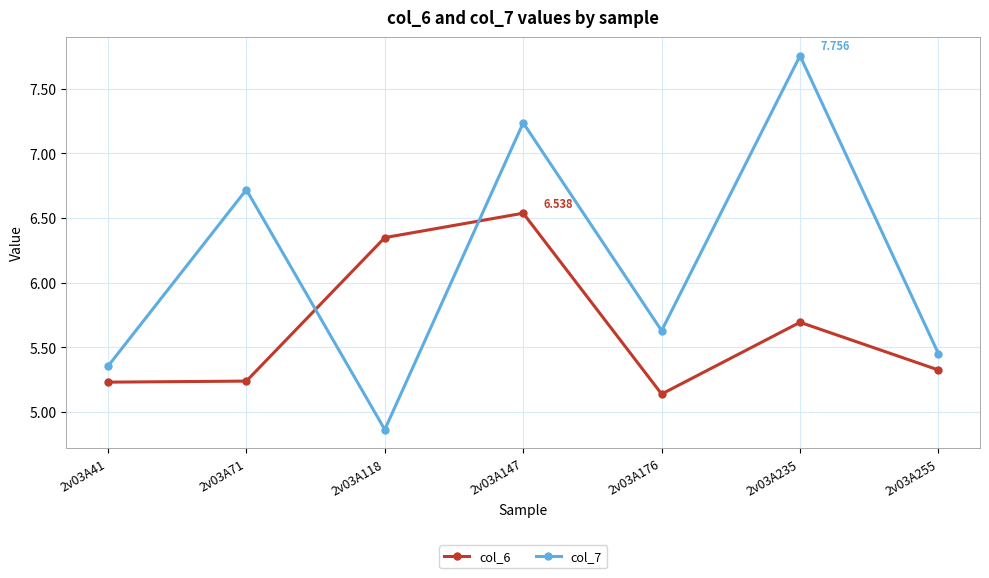

What is the difference between the maximum and minimum values in the col_6 series?

1.4